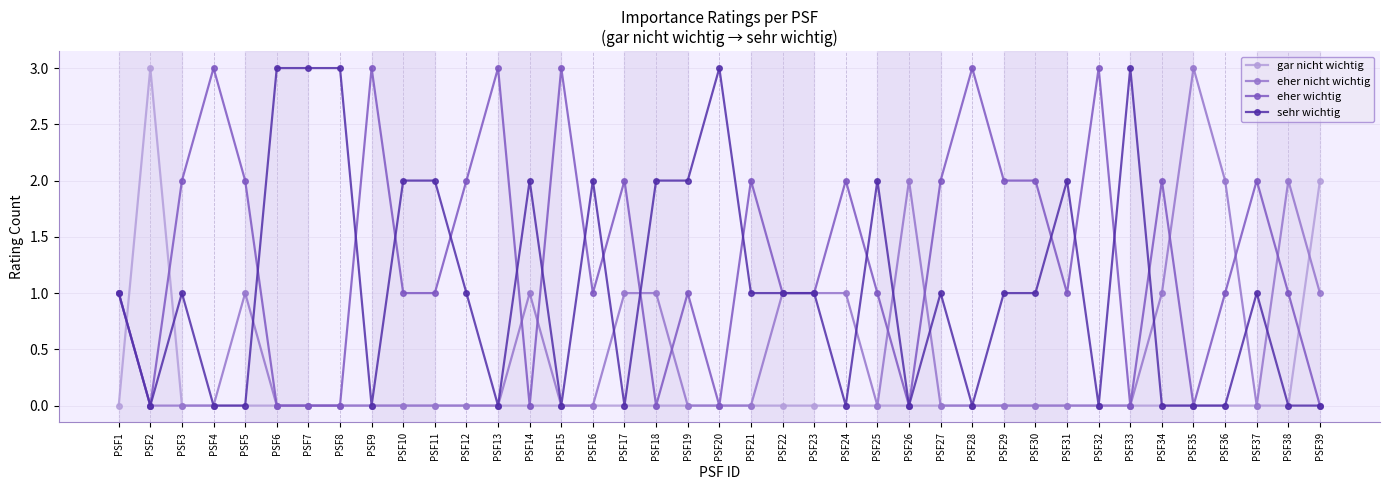

Which series changed the most between PSF11 and PSF17?

sehr wichtig